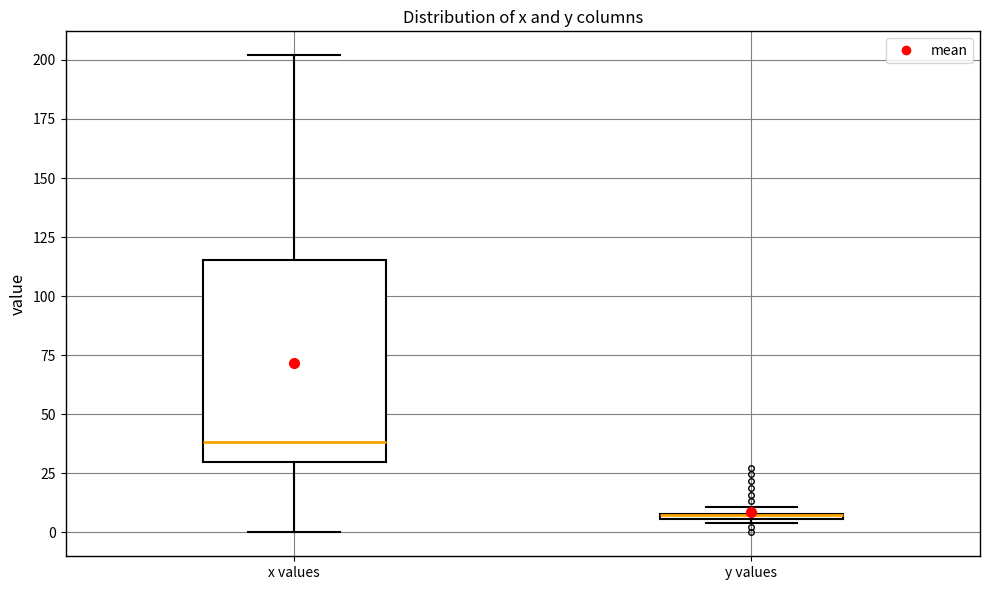

Comparing the boxes themselves (not the whiskers), which one is the tallest?

x values